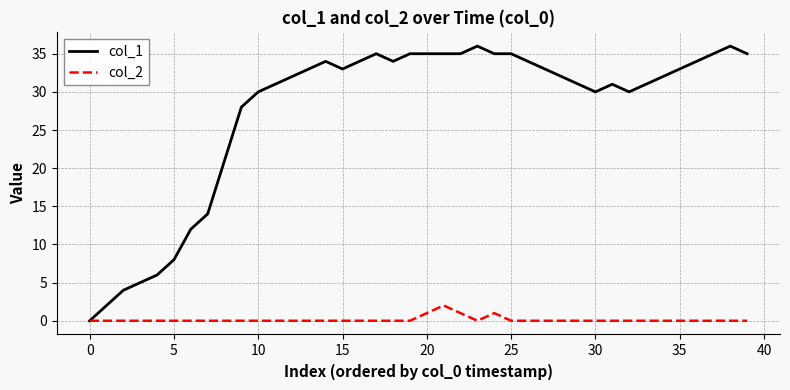

Which series has the largest total across all categories?

col_1